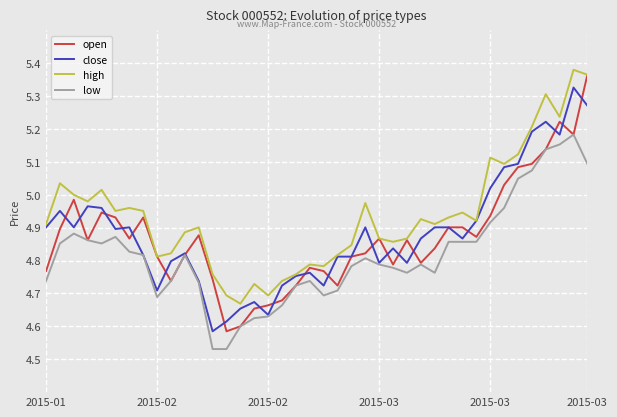

How many lines are shown in the chart?

4